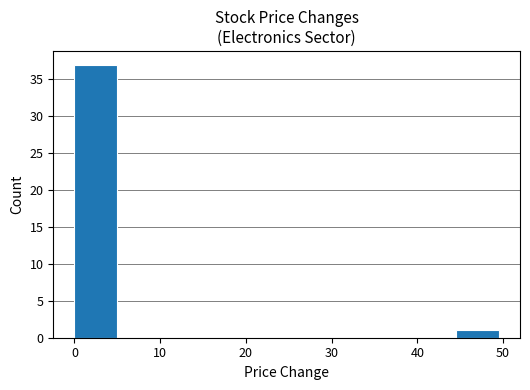

Reading left to right, list every bar in this chart as the range it spans on the x-axis followed by its height. Neither the bar edges nor the heights are printed on the chart, so give them approximately, as read against the axes.

0 to 5: 37
5 to 10: 0
10 to 15: 0
15 to 20: 0
20 to 25: 0
25 to 30: 0
30 to 35: 0
35 to 40: 0
40 to 45: 0
45 to 50: 1